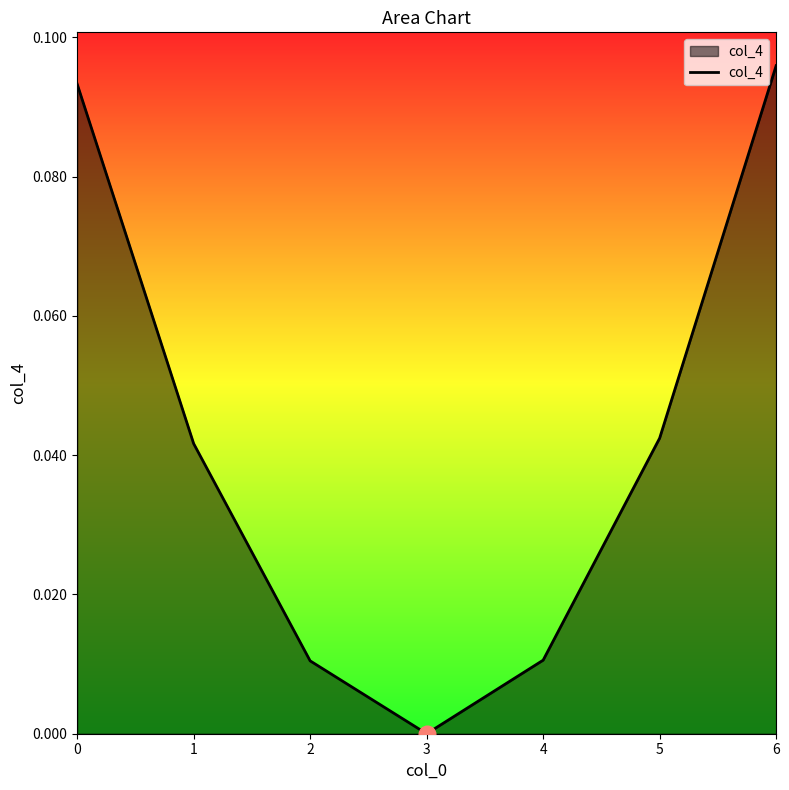

Count the number of data series in this chart.

1